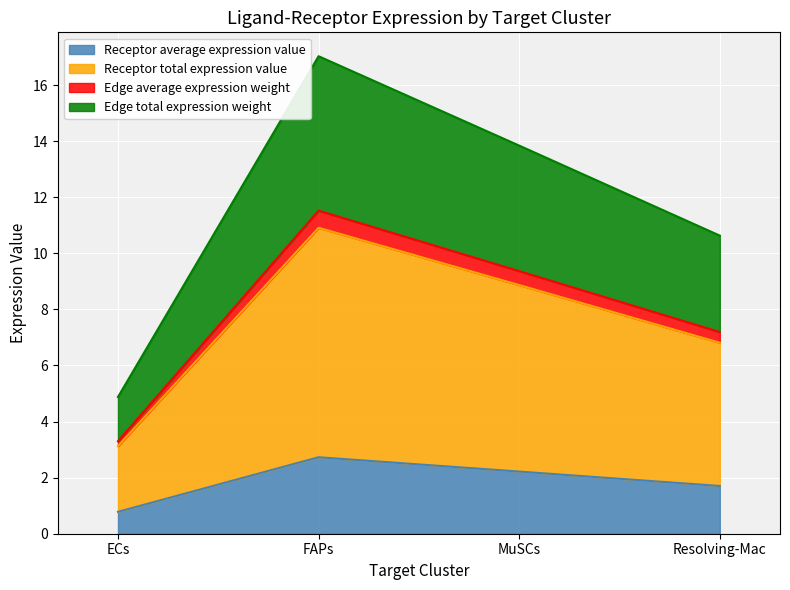

What is the spread (max minus min) of values at MuSCs?

11.6